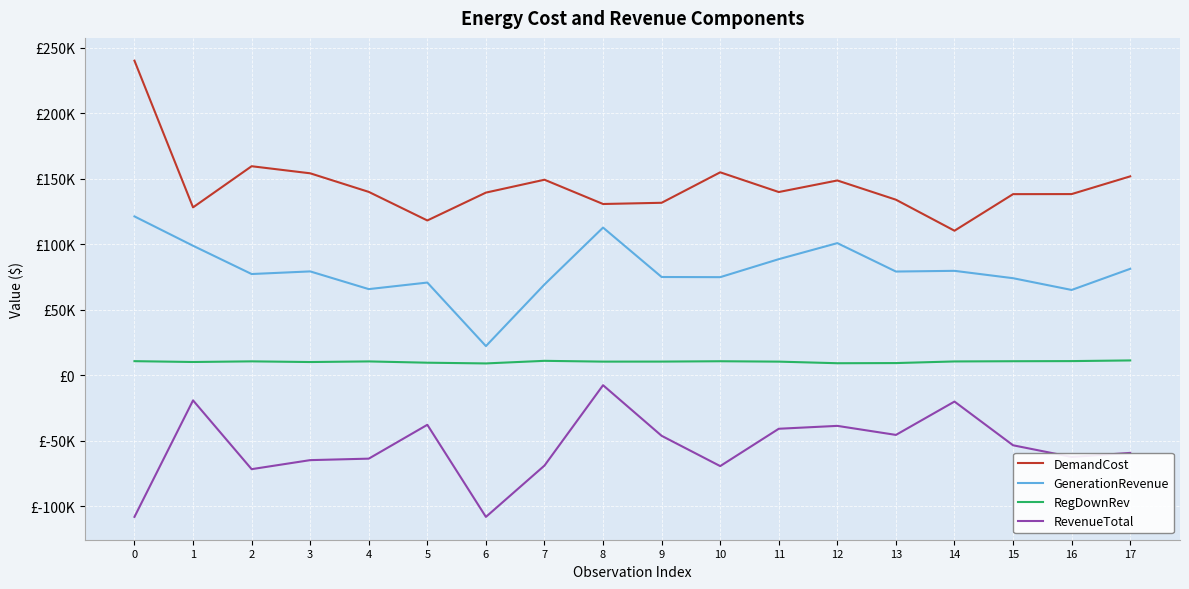

What are all the series names shown in the legend?

DemandCost, GenerationRevenue, RegDownRev, RevenueTotal